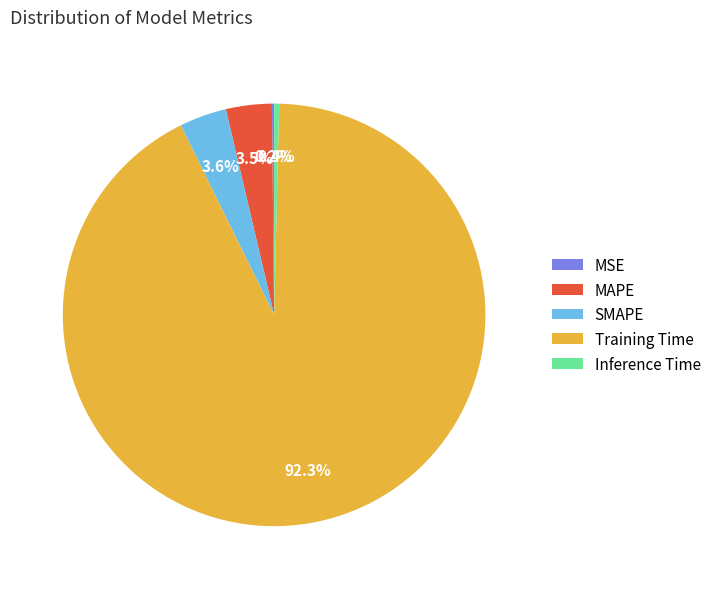

What is the largest slice in the pie chart?

Training Time